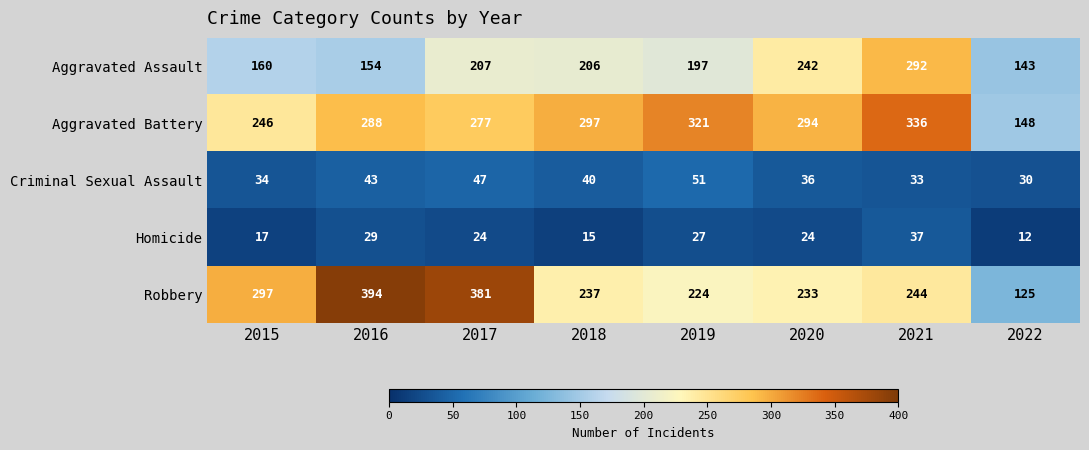

What is the spread (max minus min) of values at 2017?

357